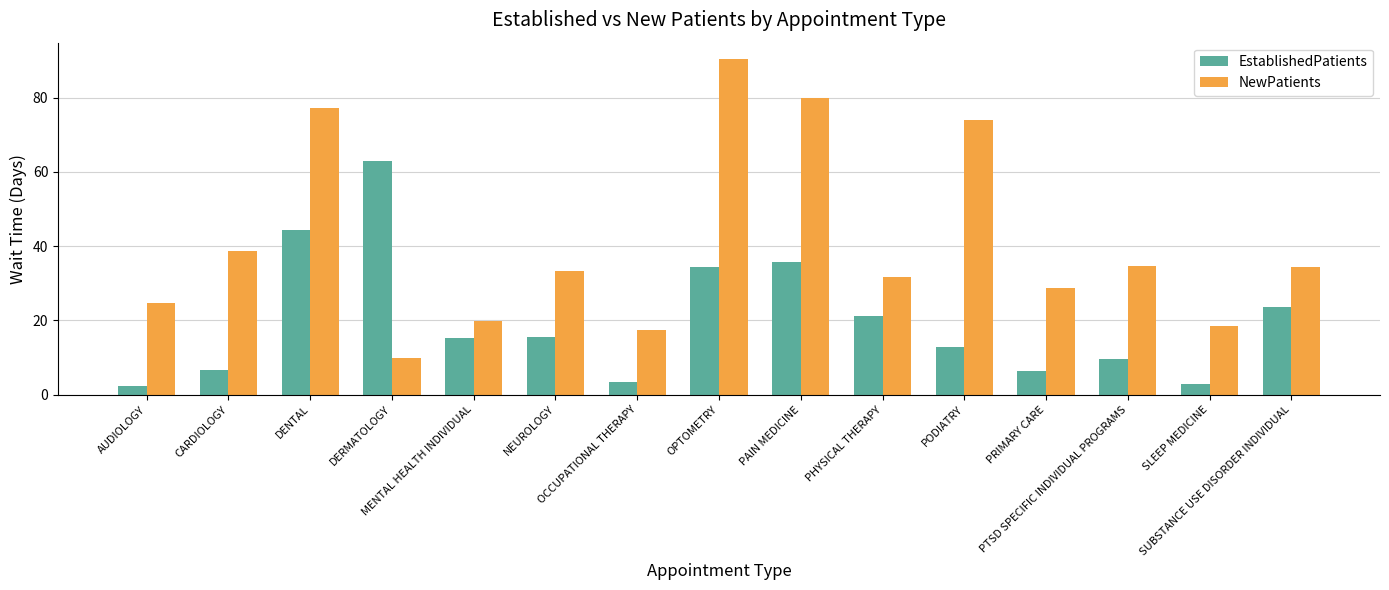

What is the highest value of the EstablishedPatients series?

63.0